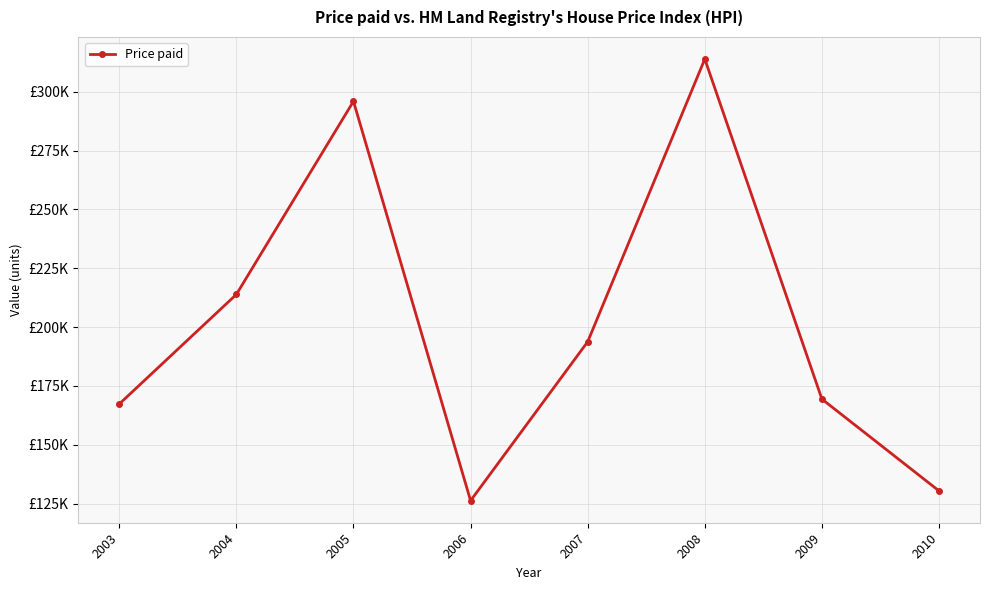

Reading right to left, extract all data points from this chart.

130.4	169.4	313.9	193.7	126.2	295.9	213.8	167.3